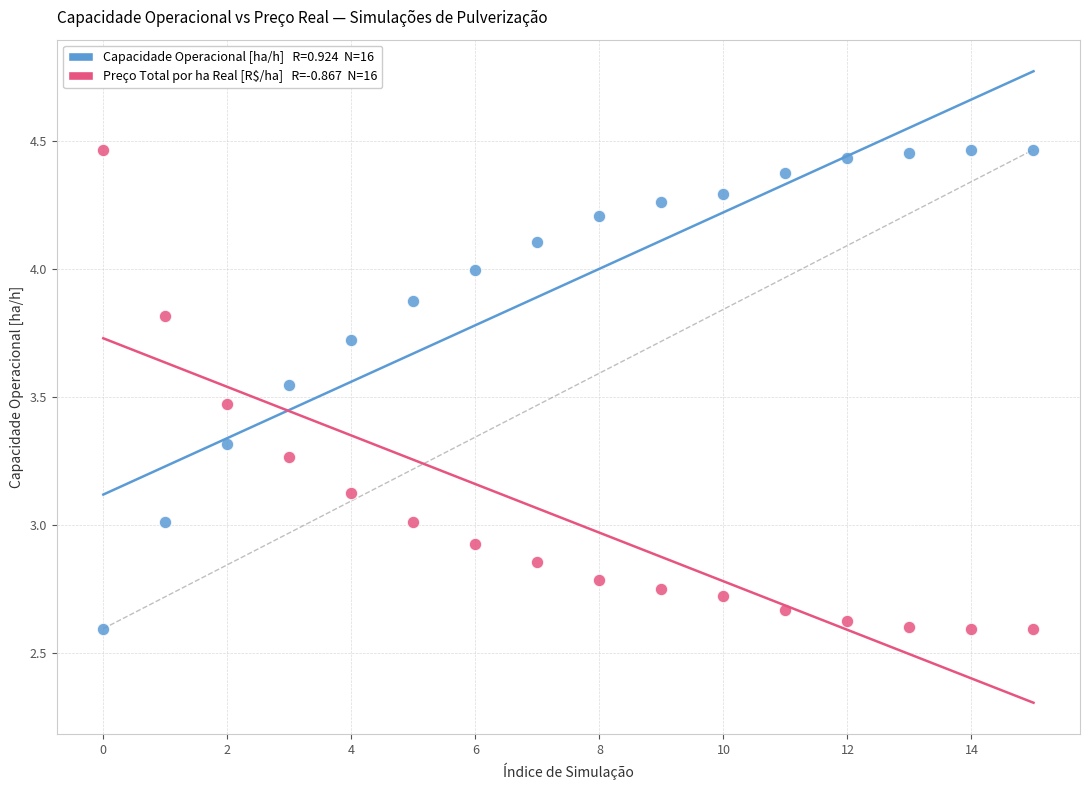

Across all data points, what is the range of Y values (max minus min)?

1.9